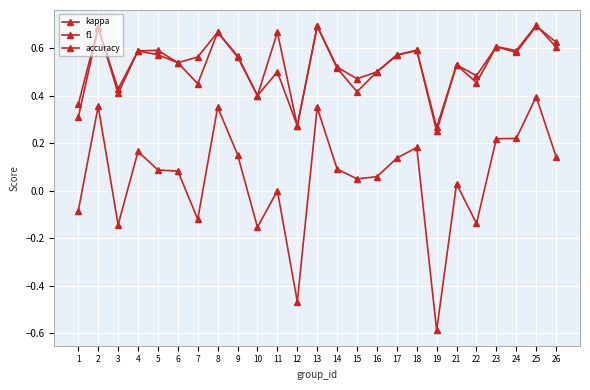

Count the number of data series in this chart.

3